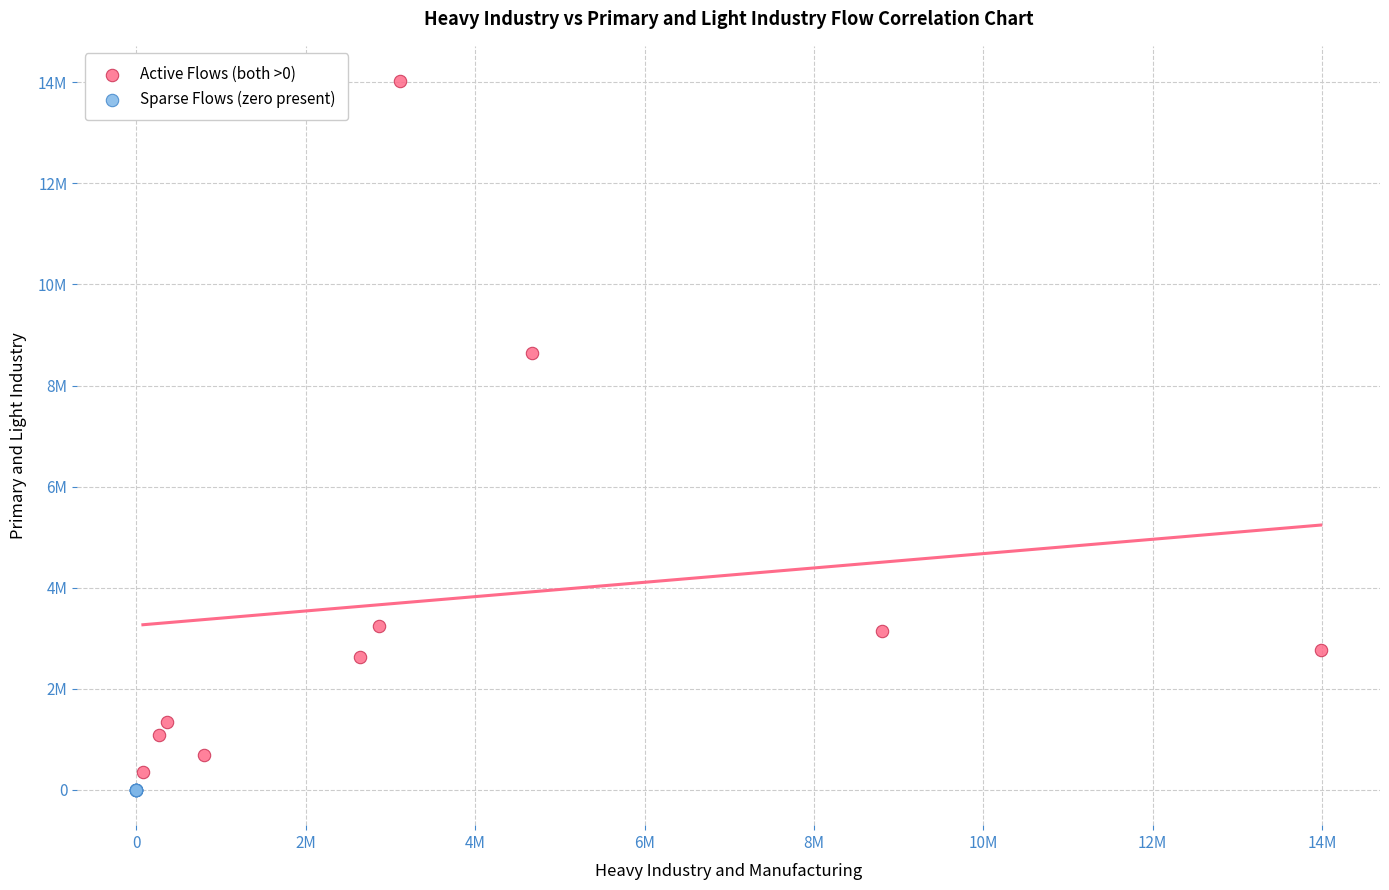

What are all the series names shown in the legend?

Active Flows (both >0), Sparse Flows (zero present)